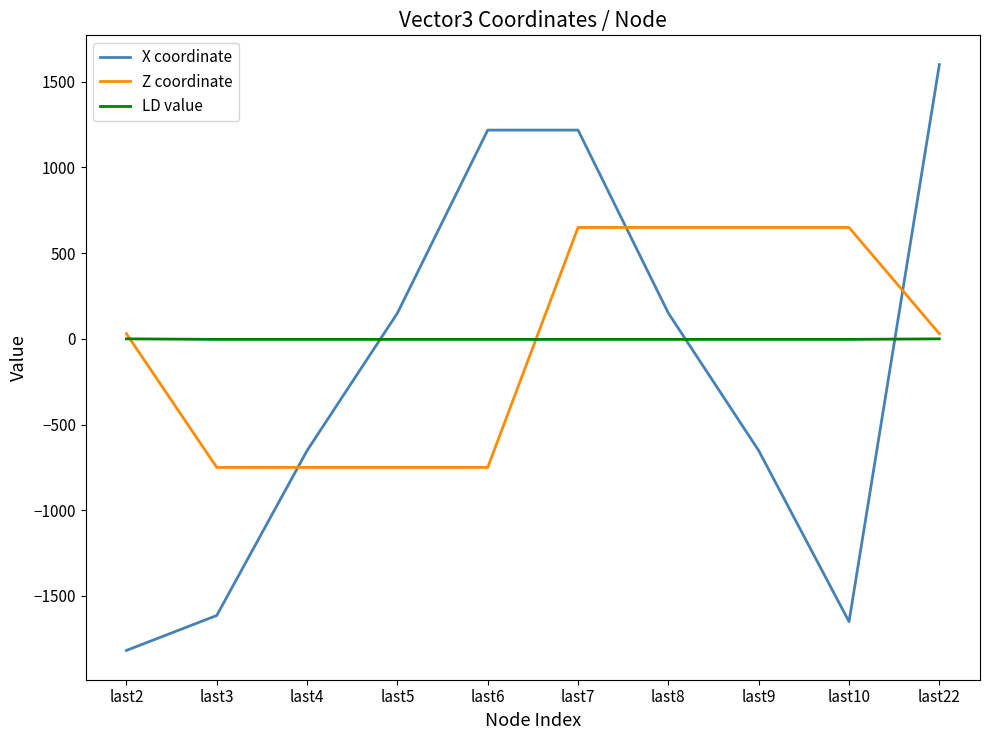

At which label does X coordinate reach its peak?

last22